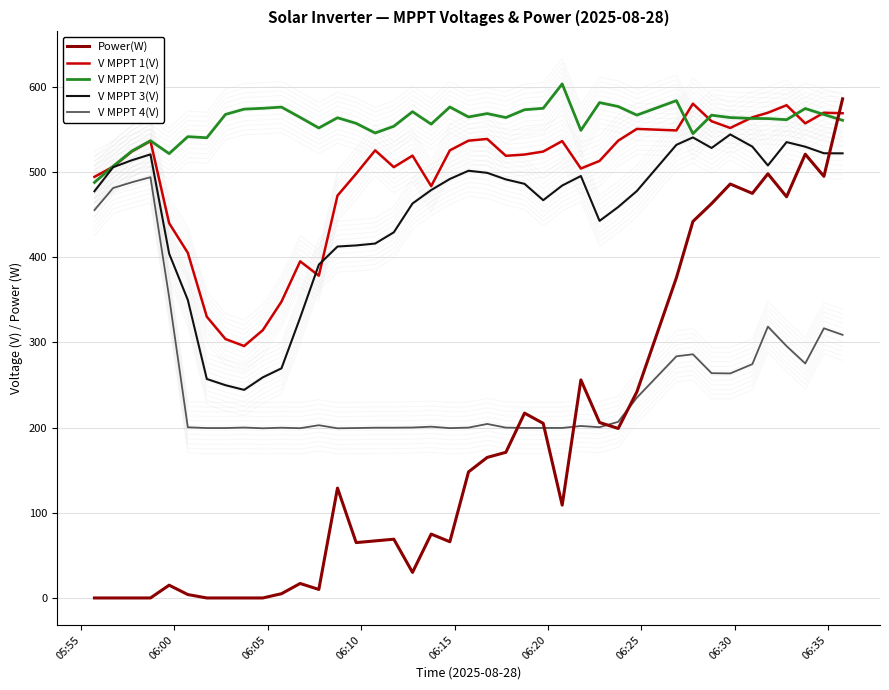

How many interior local peaks does the V MPPT 1(V) series have?

10